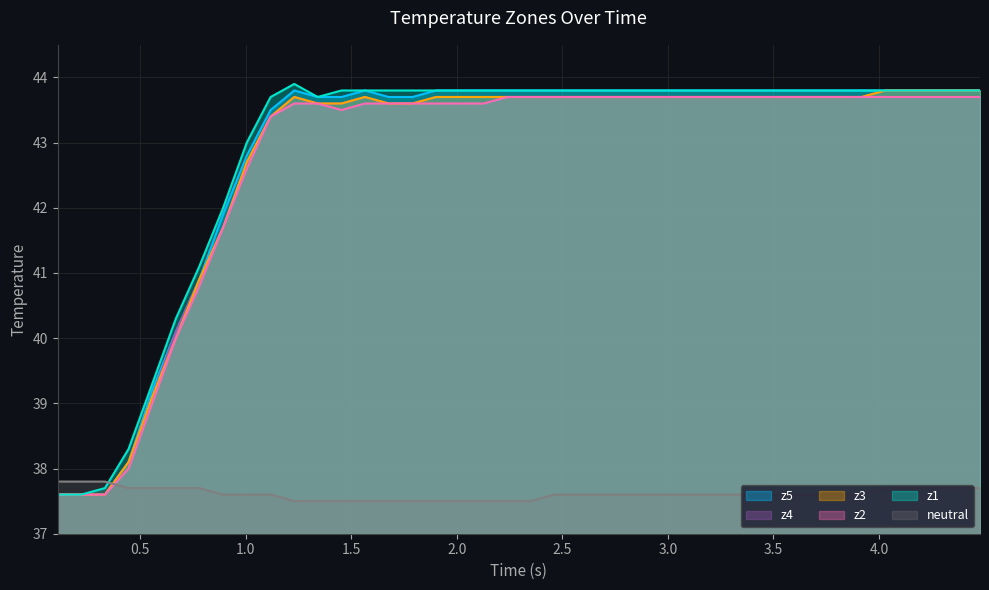

After their last crossing, which series has the higher values: z2 or neutral?

z2